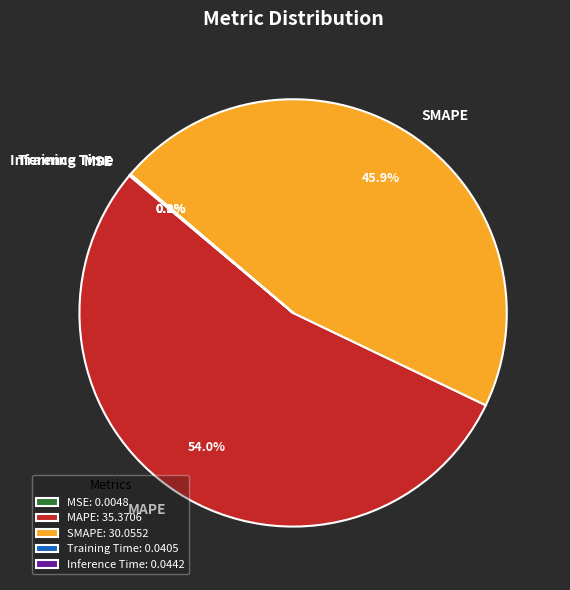

To the nearest percent, what is the average slice percentage?

20%